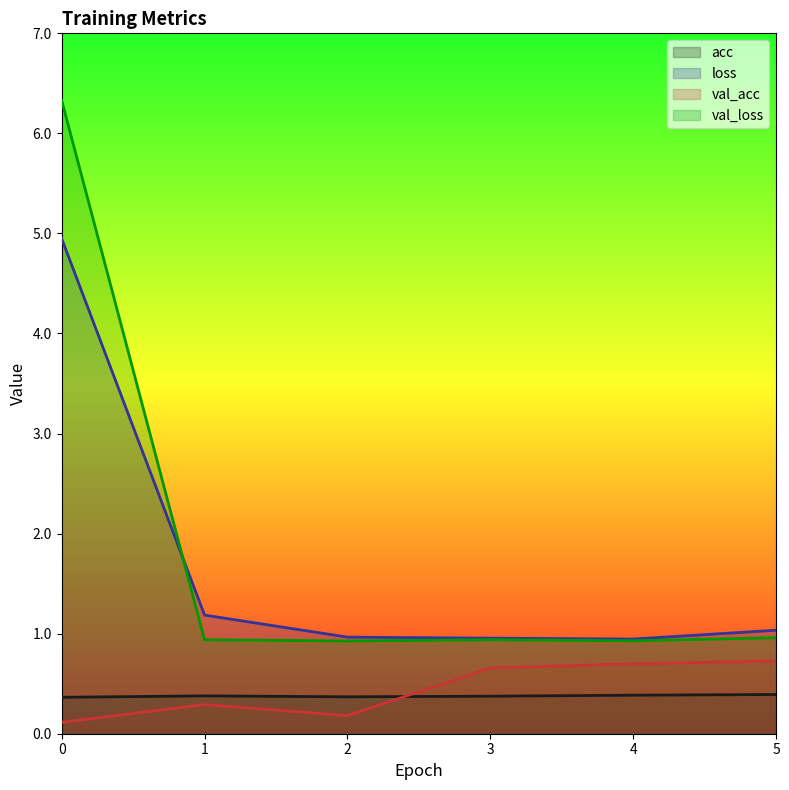

What is the sum of all val_acc_line values?

2.7